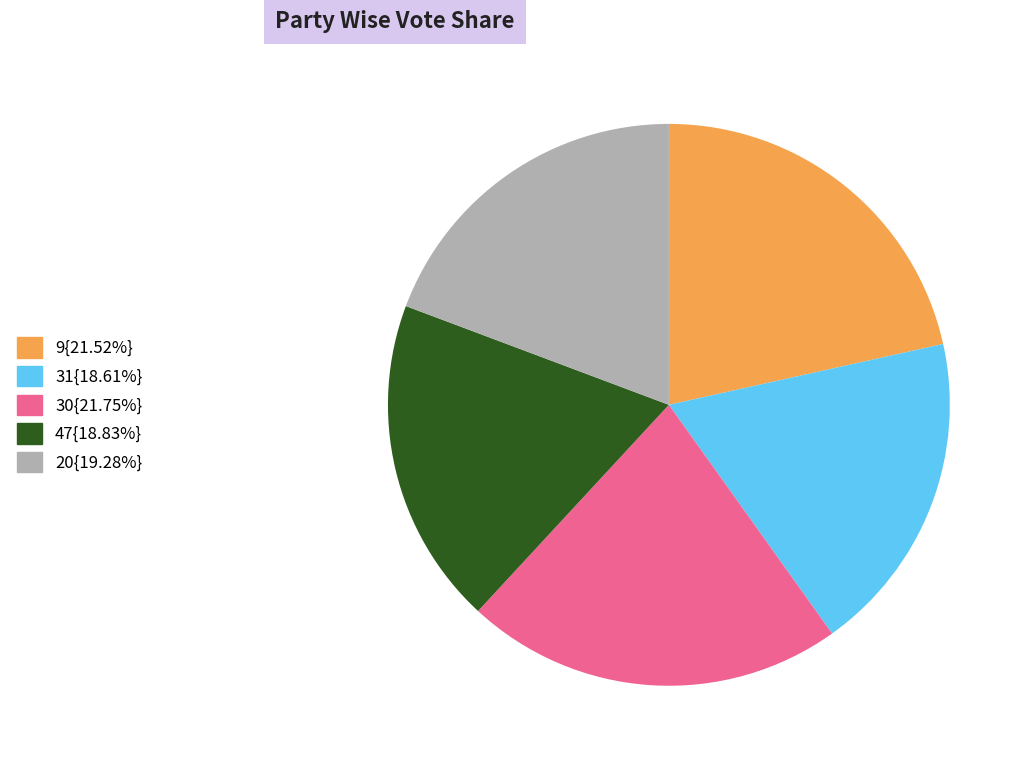

Count the number of slices in the pie.

5